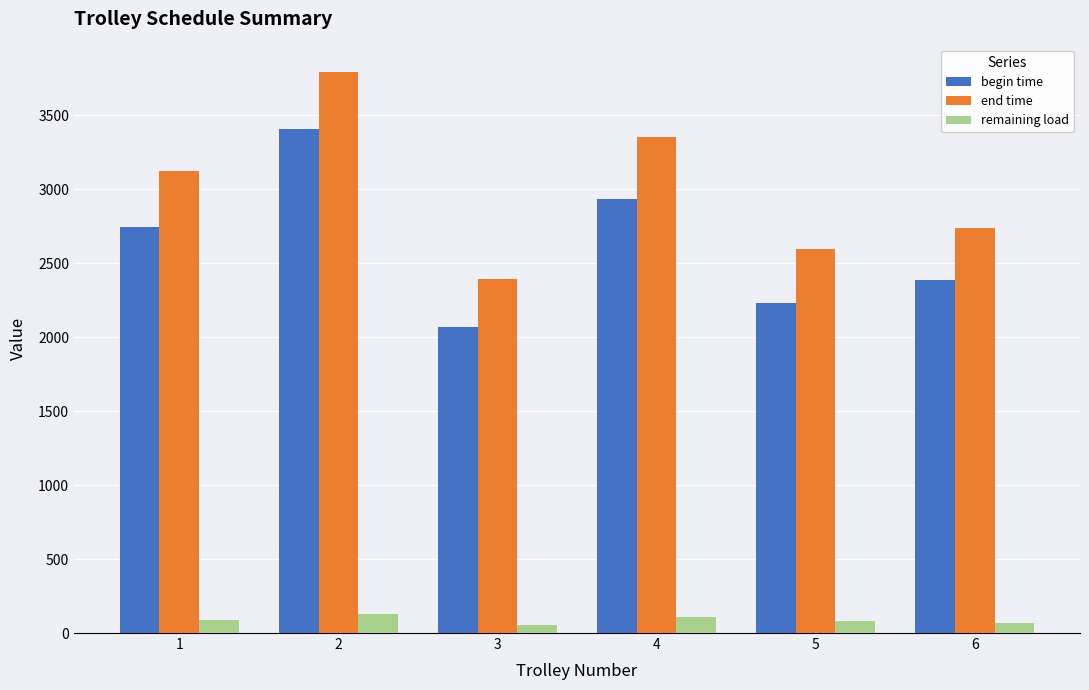

At how many categories does at least one series exceed 1767?

6